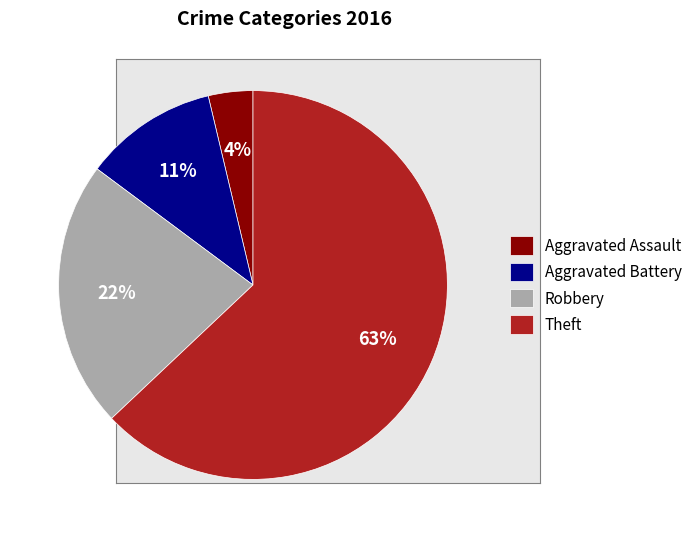

Which slice represents more than half of the pie?

Theft